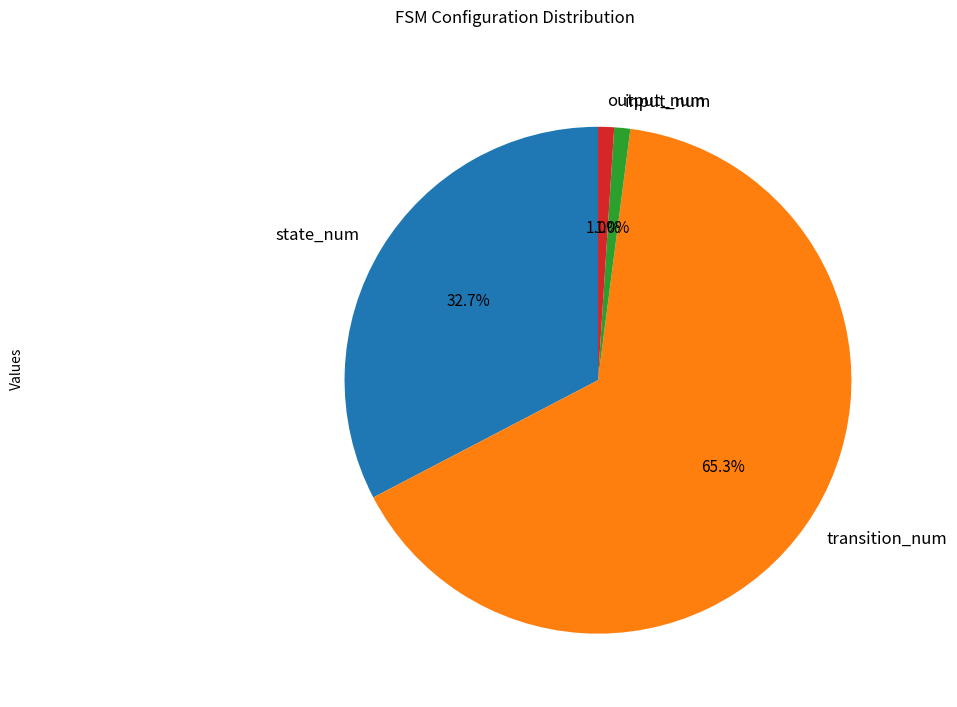

To the nearest percent, what is the difference between the input_num and state_num slice percentages?

32%